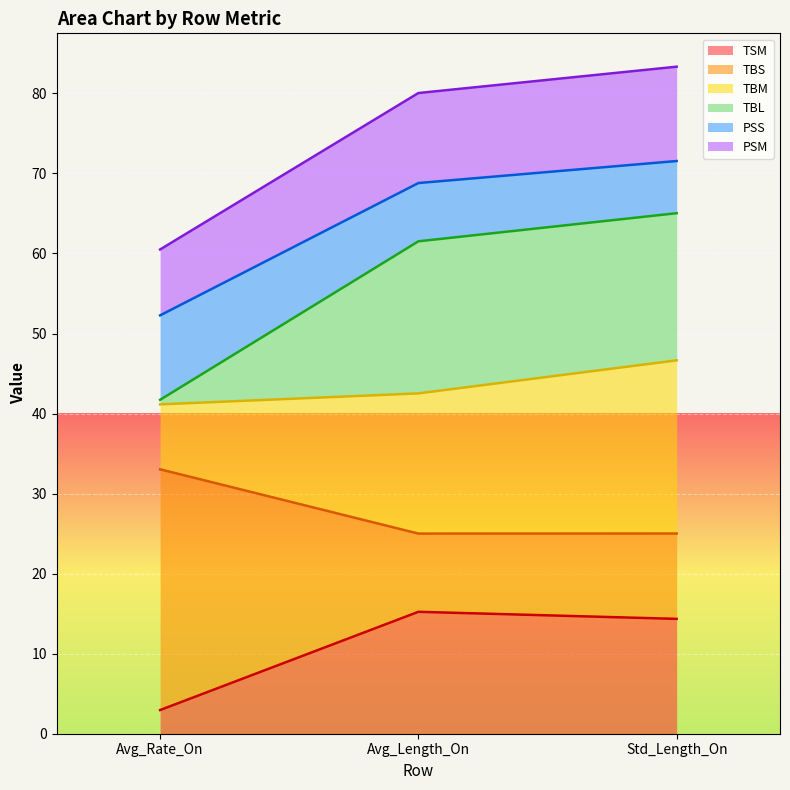

What is the label of the 1st point from the left?

Avg_Rate_On